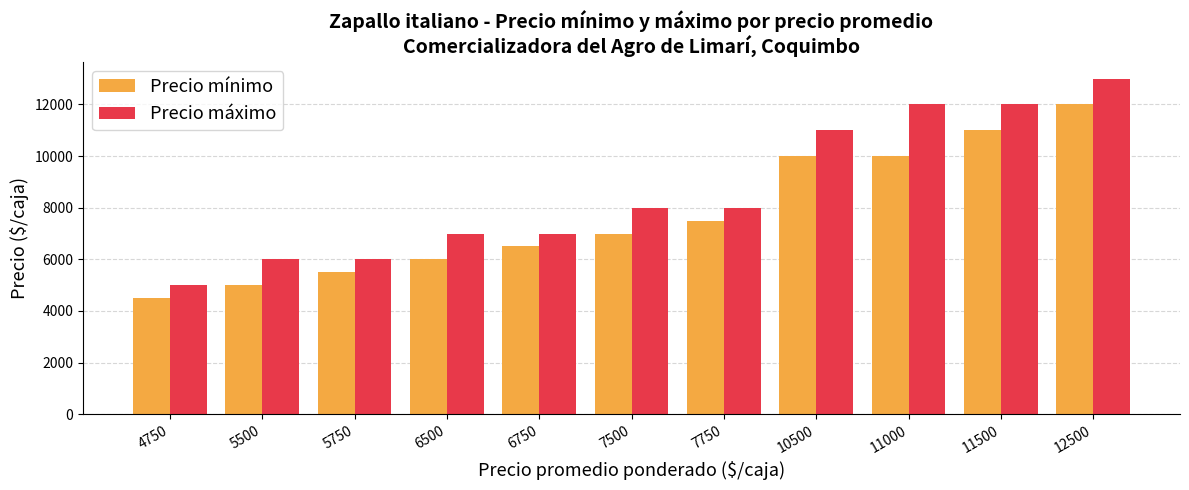

The value of Precio mínimo at 5500 is 7661. True or false?

False